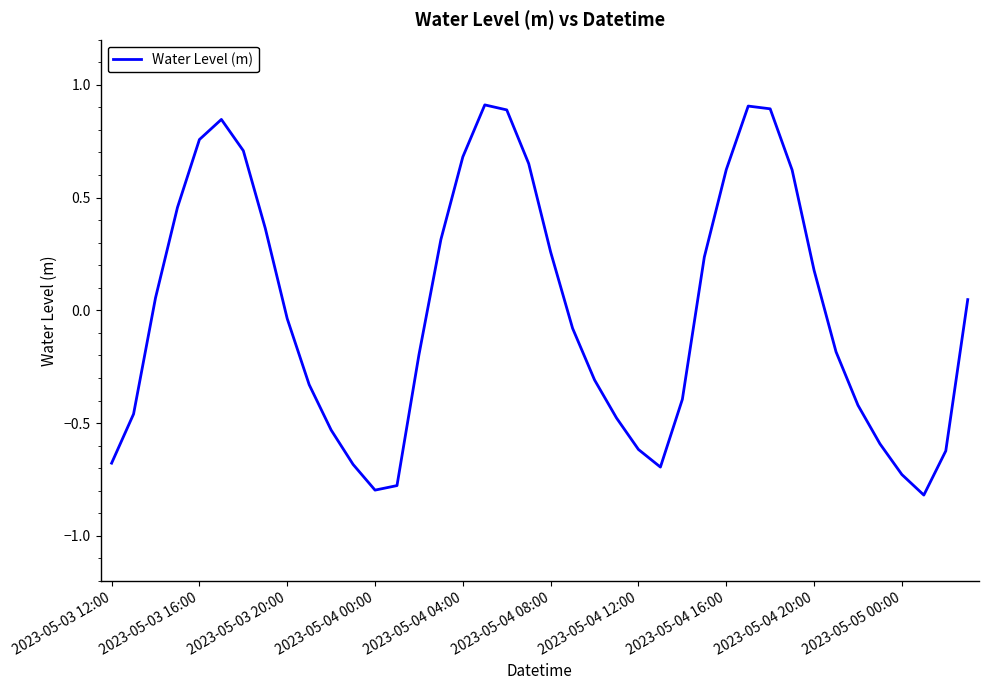

What is the greatest value displayed?

0.9